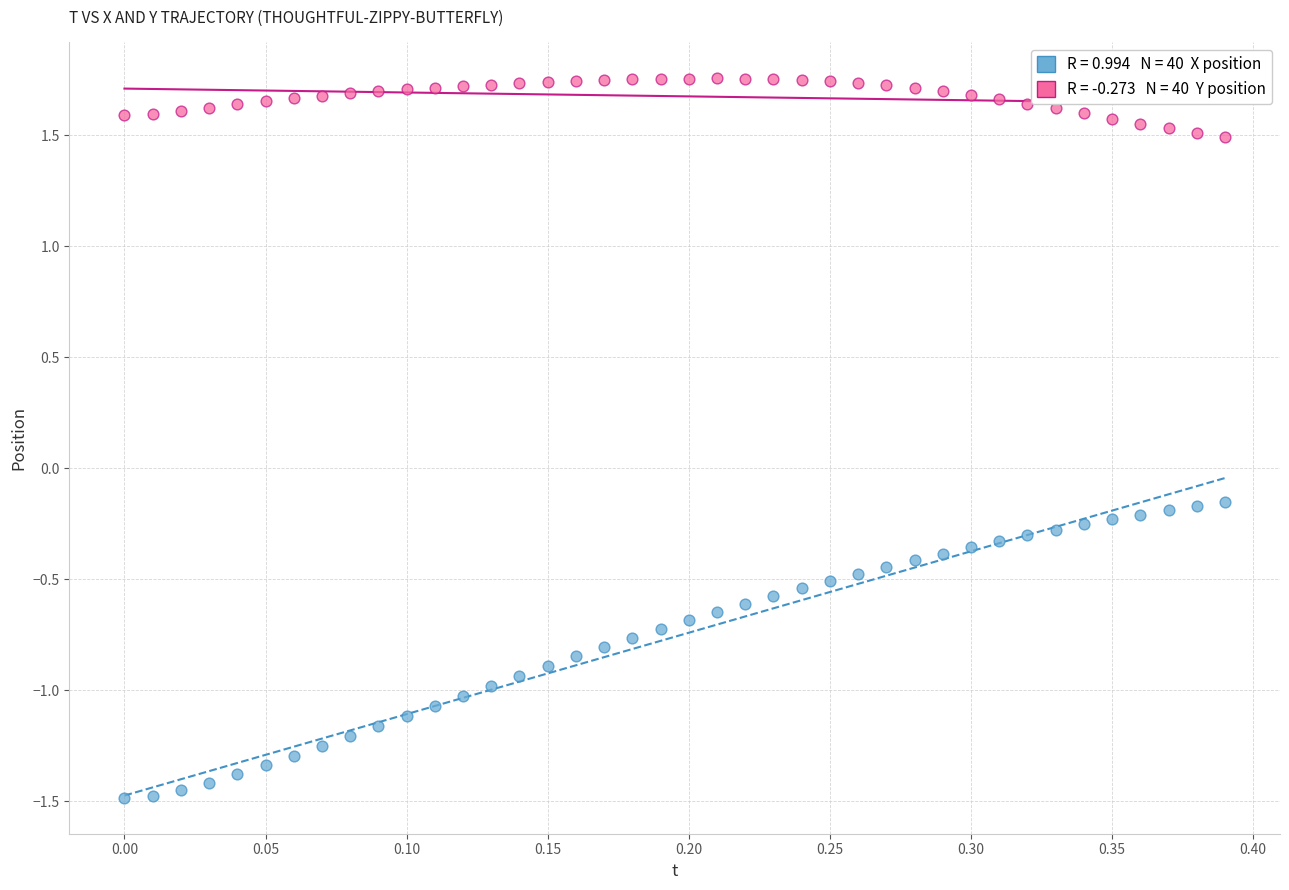

Across all data points, what is the range of X values (max minus min)?

0.4